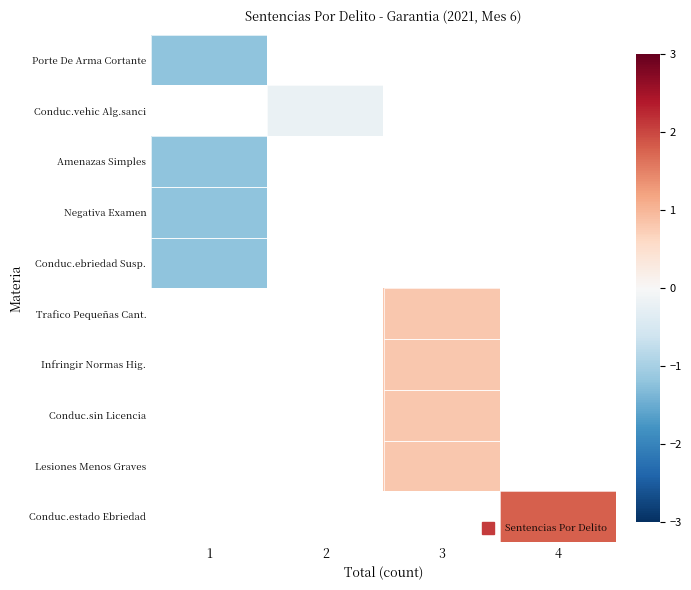

Which label corresponds to the smallest value in the chart?

1